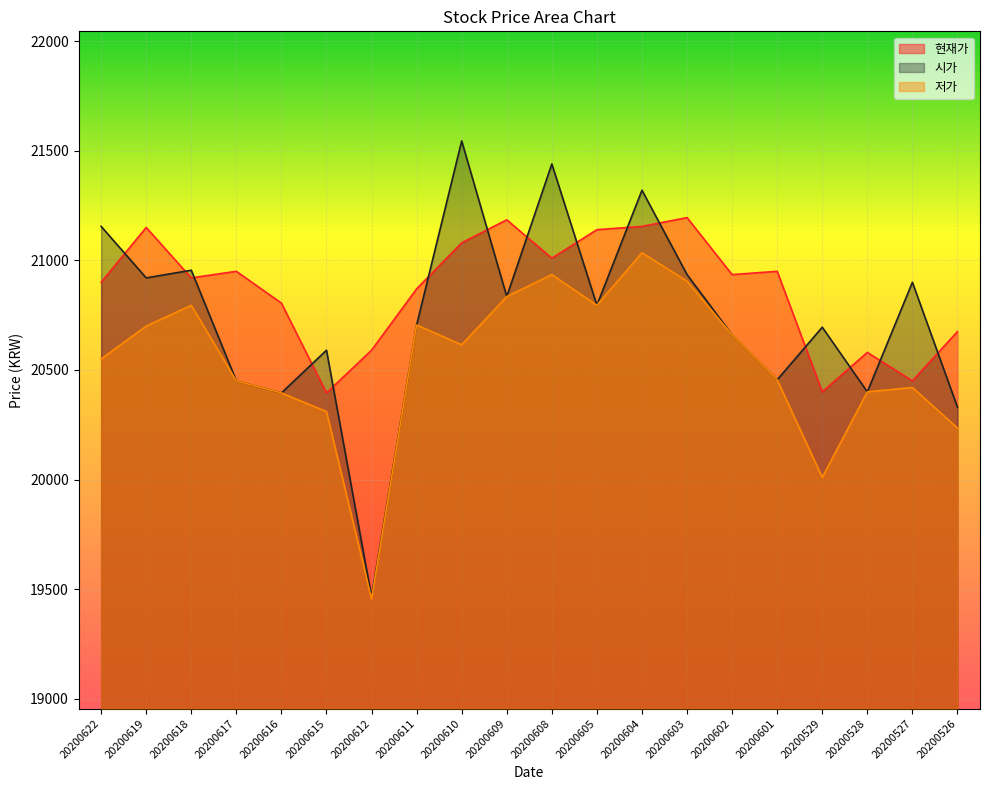

Rank the categories by 현재가 value from highest to lowest.

20200603, 20200609, 20200604, 20200619, 20200605, 20200610, 20200608, 20200617, 20200601, 20200602, 20200618, 20200622, 20200611, 20200616, 20200526, 20200612, 20200528, 20200527, 20200529, 20200615